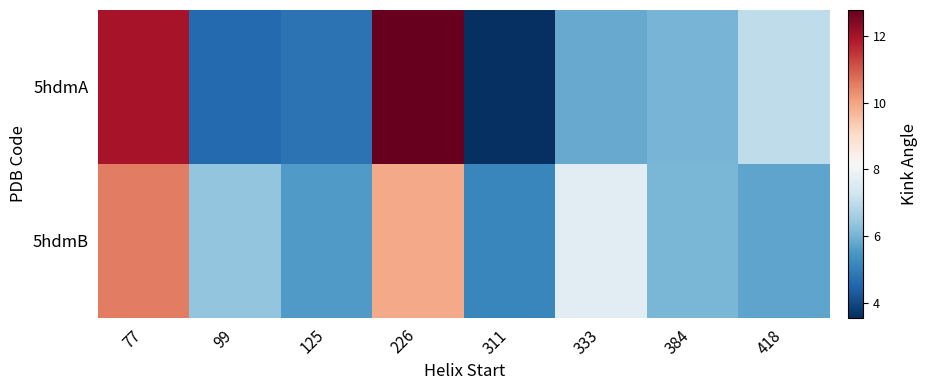

Count the number of categories in the chart.

8